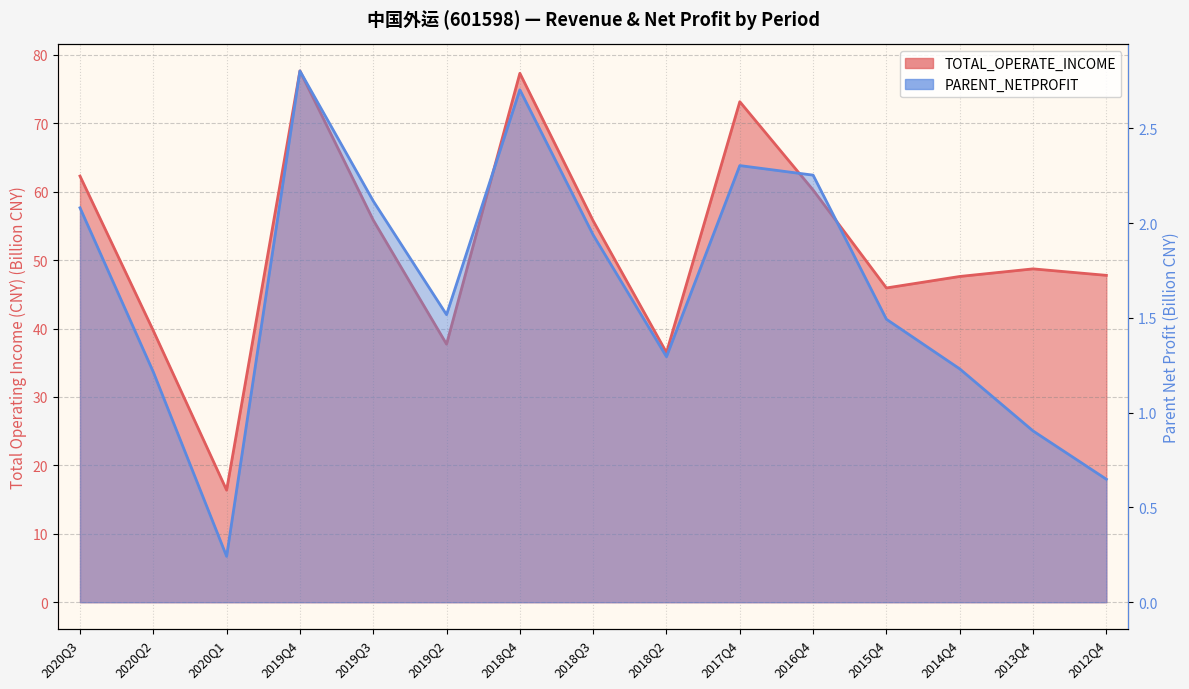

How many interior local valleys does the TOTAL_OPERATE_INCOME series have?

4